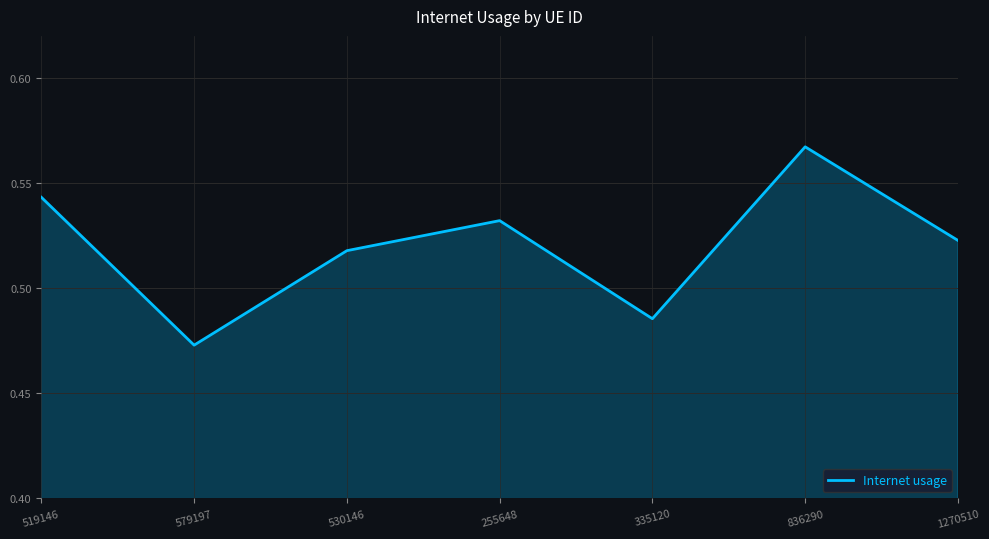

Rank the categories by value from lowest to highest.

579197, 335120, 530146, 1270510, 255648, 519146, 836290